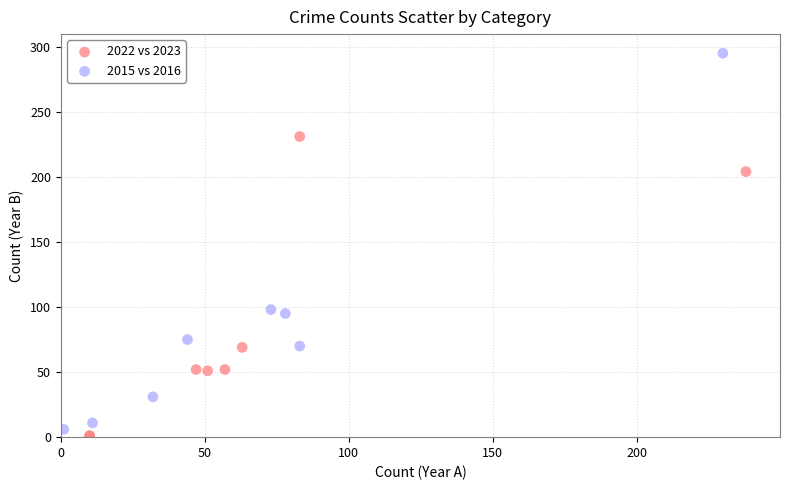

Which series contains the highest Y value?

2015 vs 2016